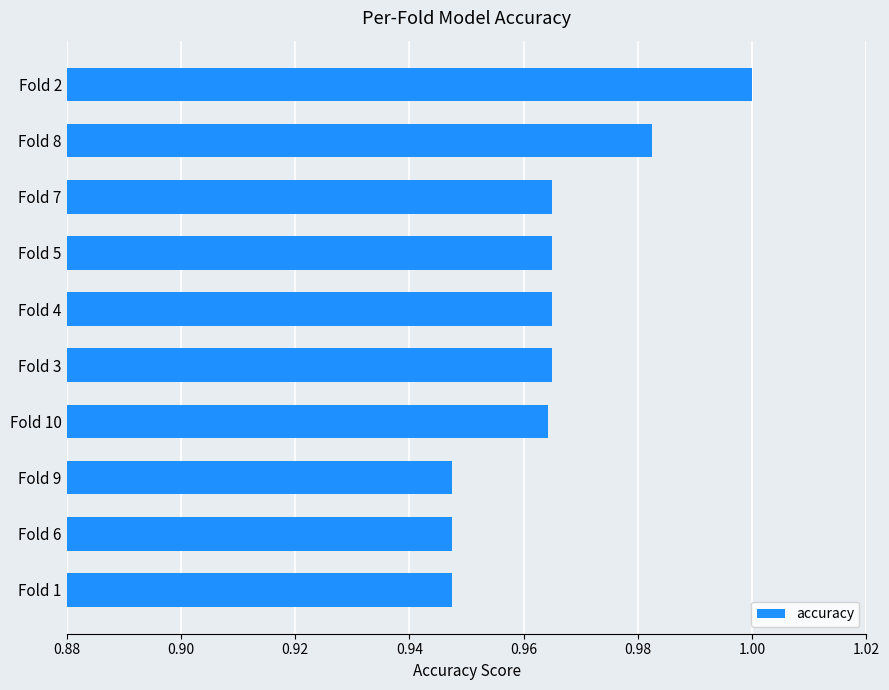

The value at Fold 2 is 1.0. True or false?

True